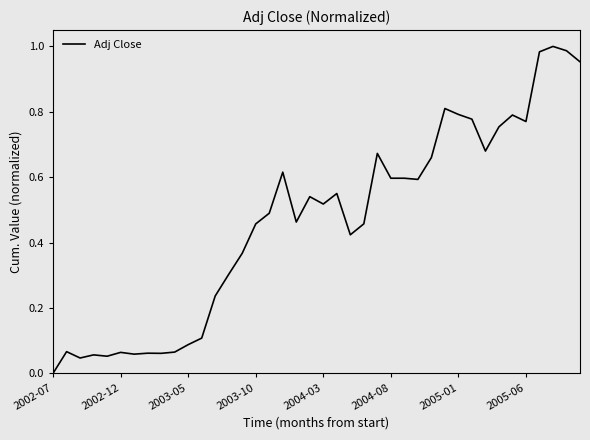

How many lines are shown in the chart?

1